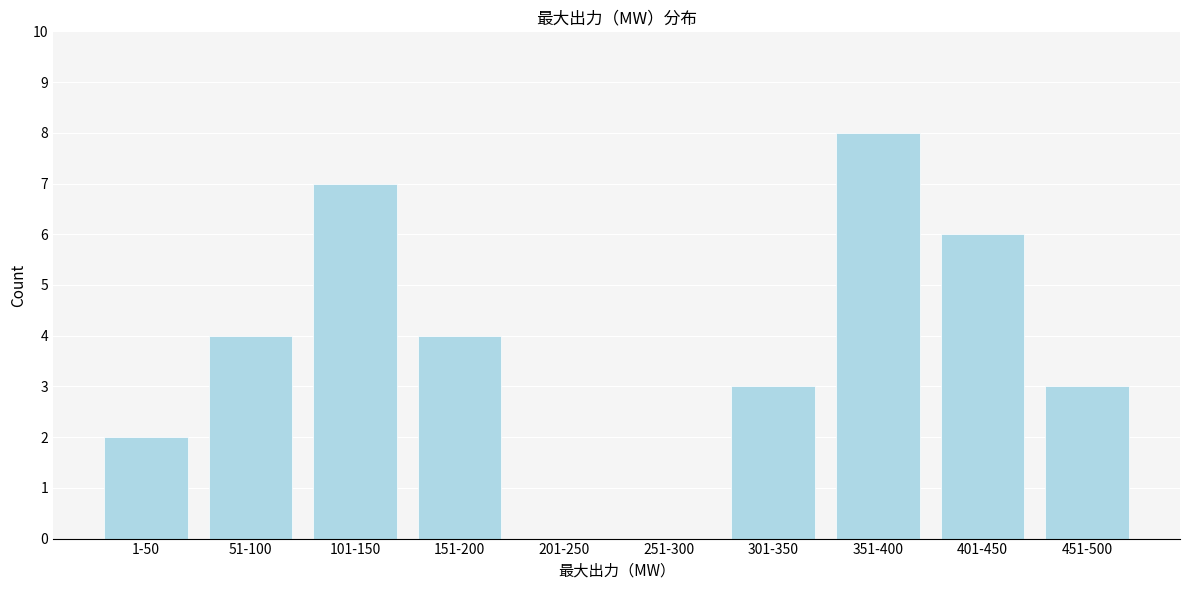

Reading left to right, list all the values displayed in this chart.

1-50=2	51-100=4	101-150=7	151-200=4	201-250=0	251-300=0	301-350=3	351-400=8	401-450=6	451-500=3